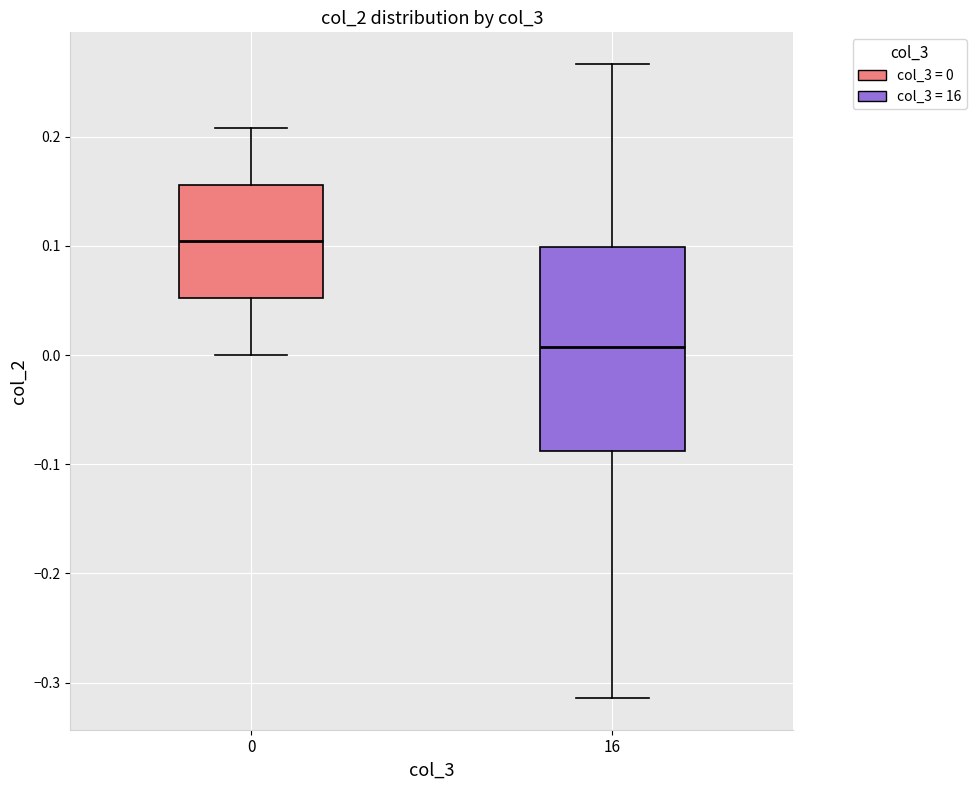

Where does the upper whisker of the box at x = 16 end on the y-axis? The values are not printed on the chart, so give them approximately, as read against the axis.

0.27